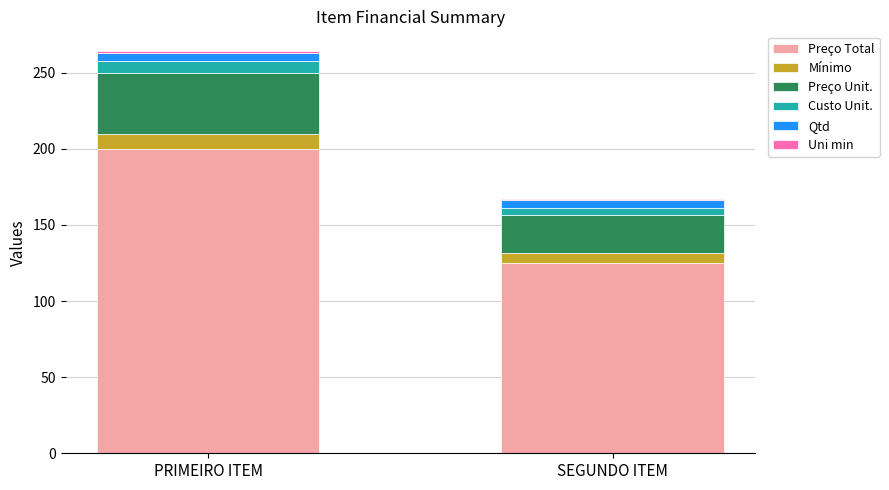

At which label does Preço Total reach its minimum?

SEGUNDO ITEM